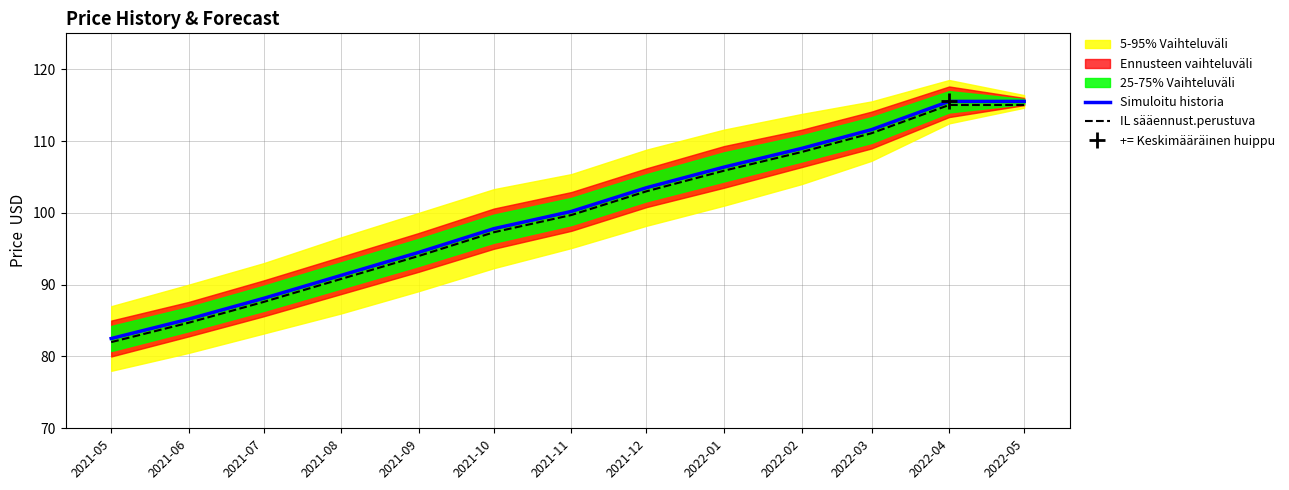

Reading left to right, list all the values displayed in this chart.

Simuloitu historia: 82.5	85.2	88.1	91.3	94.5	97.8	100.2	103.5	106.4	109.0	111.6	115.5	115.5
IL sääennust.perustuva: 82.0	84.7	87.6	90.8	94.0	97.3	99.7	103.0	105.9	108.5	111.1	115.0	115.0